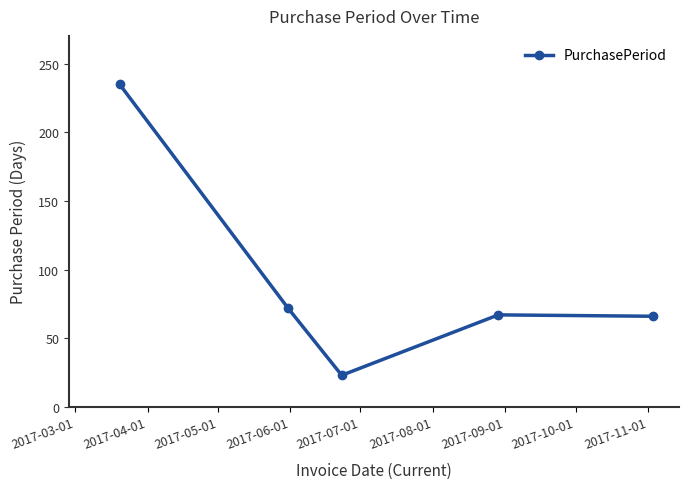

What is the average value?

93